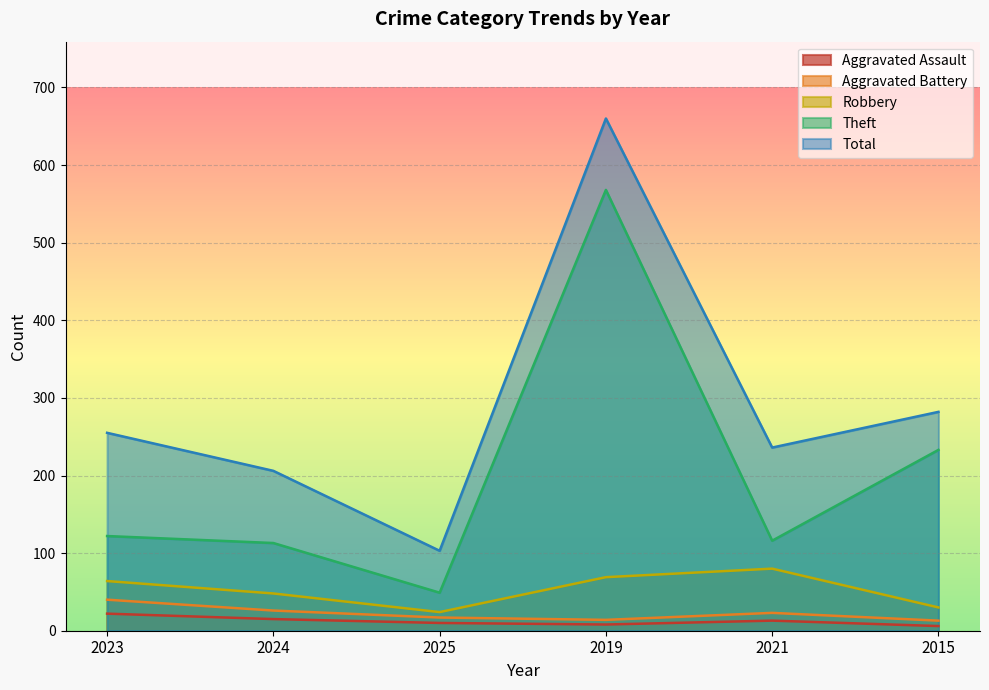

True or false: Robbery and Theft intersect in this chart.

False